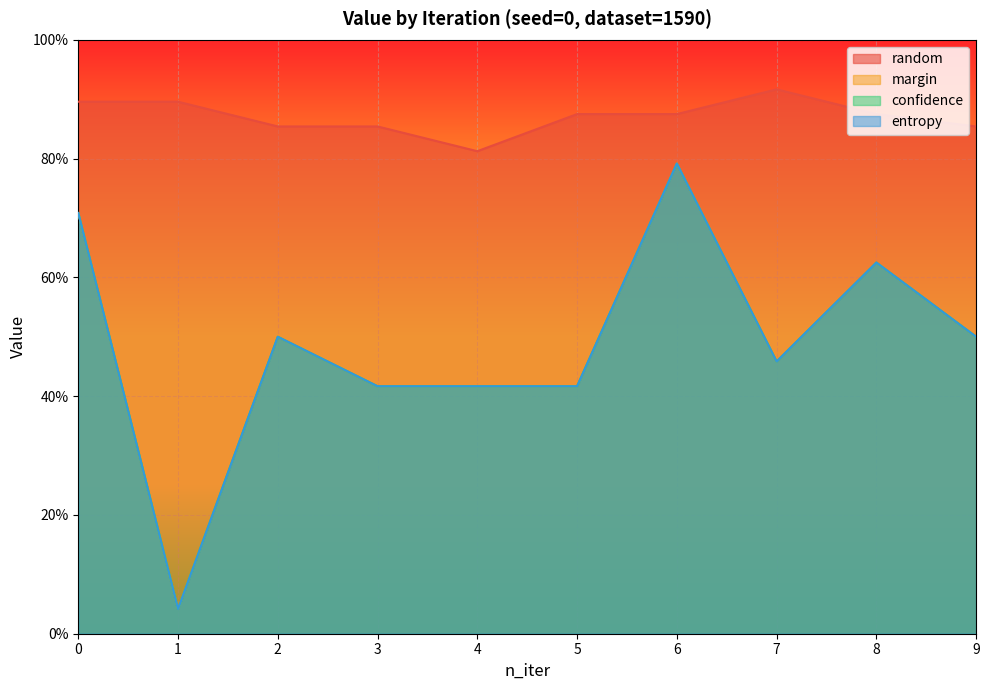

Rank the categories by margin value from highest to lowest.

6, 0, 8, 2, 9, 7, 3, 4, 5, 1